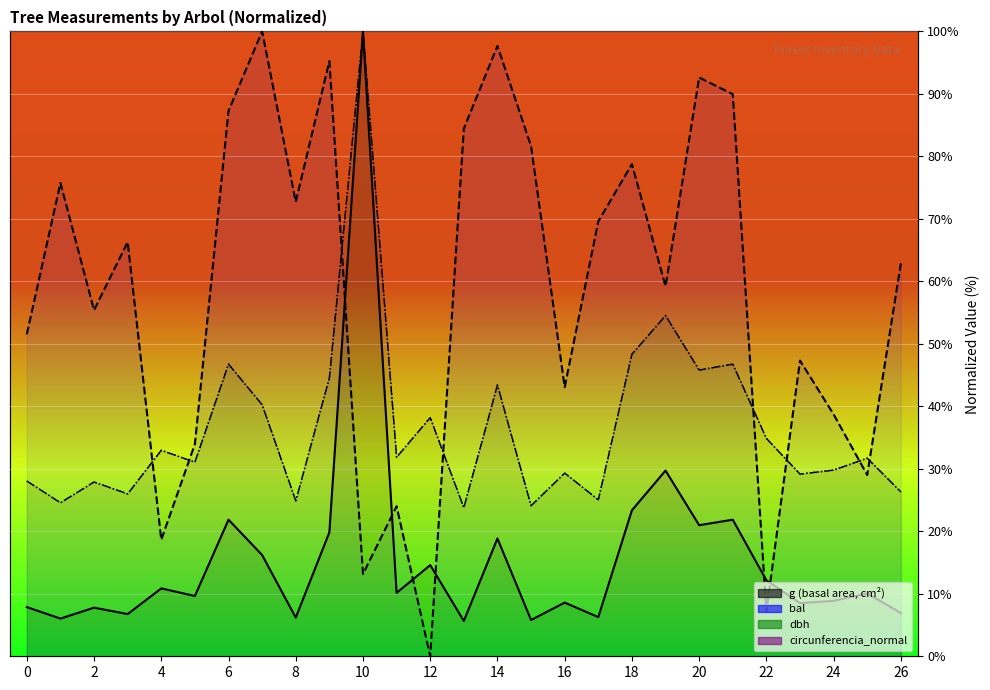

How many intersections are there between bal and circunferencia_normal?

8